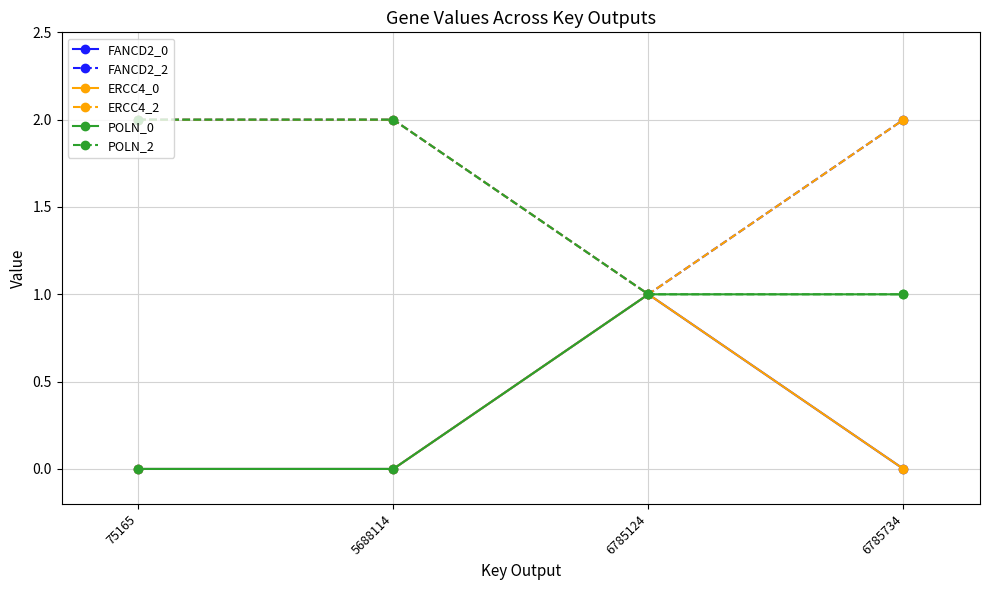

What is the difference between the maximum and second lowest values in the POLN_0 series?

1